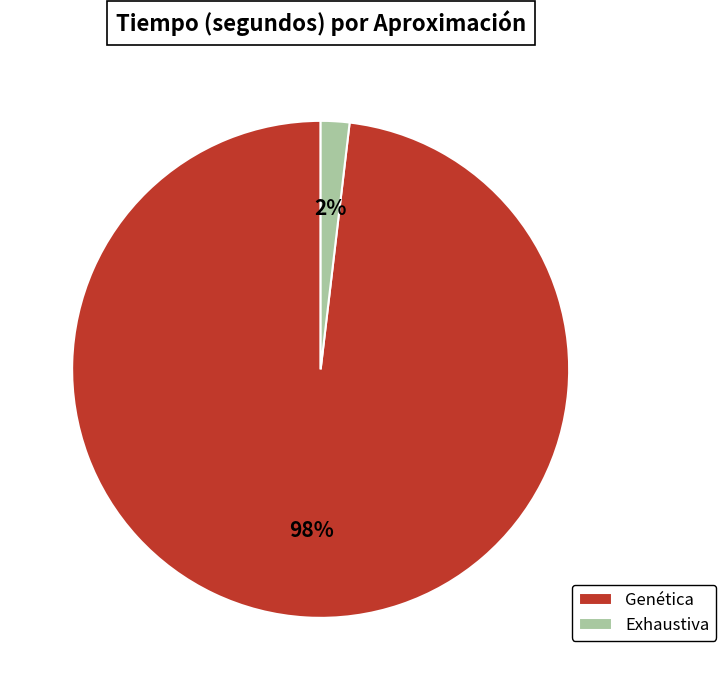

Which slice is the largest?

Genética